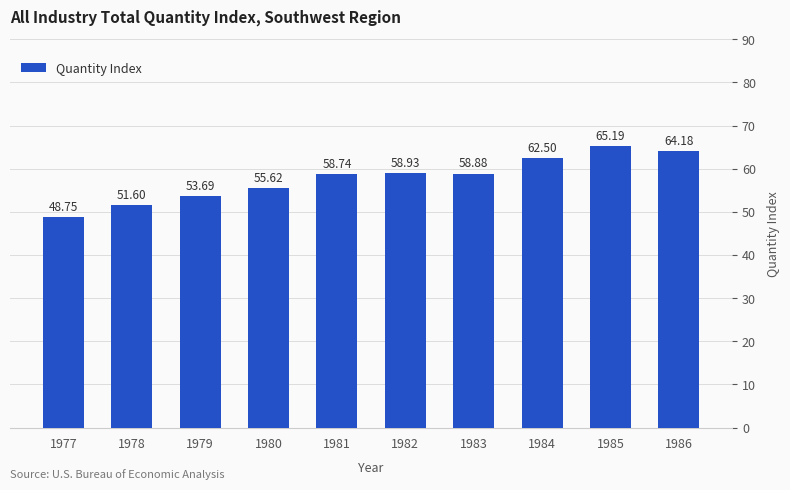

The value at 1986 is 64.2. True or false?

True